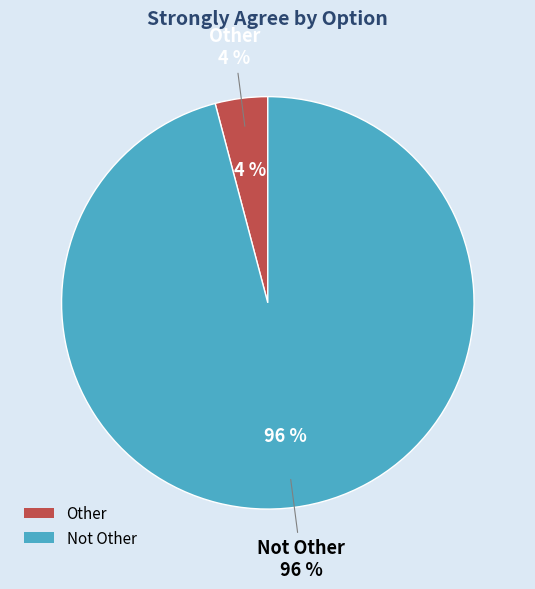

Does Not Other represent more than half of the total?

Yes